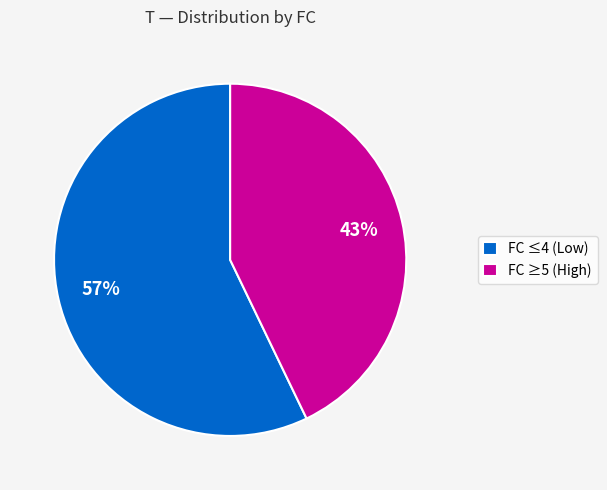

How many slices are in this pie chart?

2